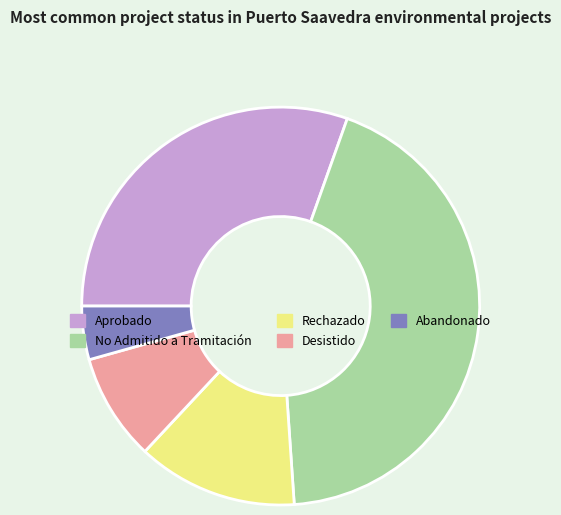

Is it true that Abandonado is 13% of the pie?

False